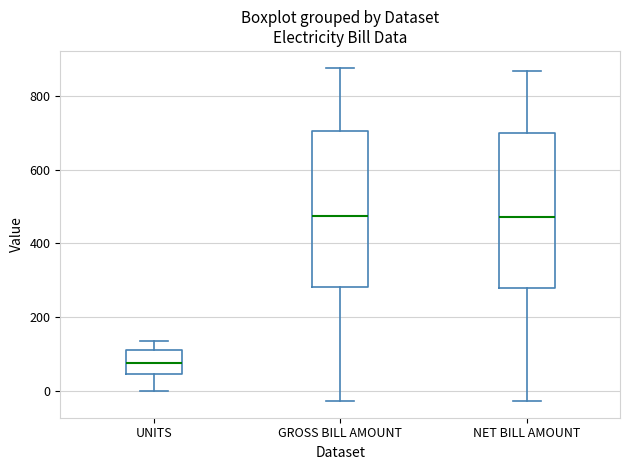

Reading left to right, transcribe this box plot: for each box, give where its median line is, the range the box spans, and where its two whiskers end, as read against the y-axis. The values are not printed on the chart, so give them approximately, as read against the axis.

UNITS: median 80, box 40 to 120, whiskers 0 to 140
GROSS BILL AMOUNT: median 480, box 280 to 700, whiskers -20 to 880
NET BILL AMOUNT: median 480, box 280 to 700, whiskers -20 to 860